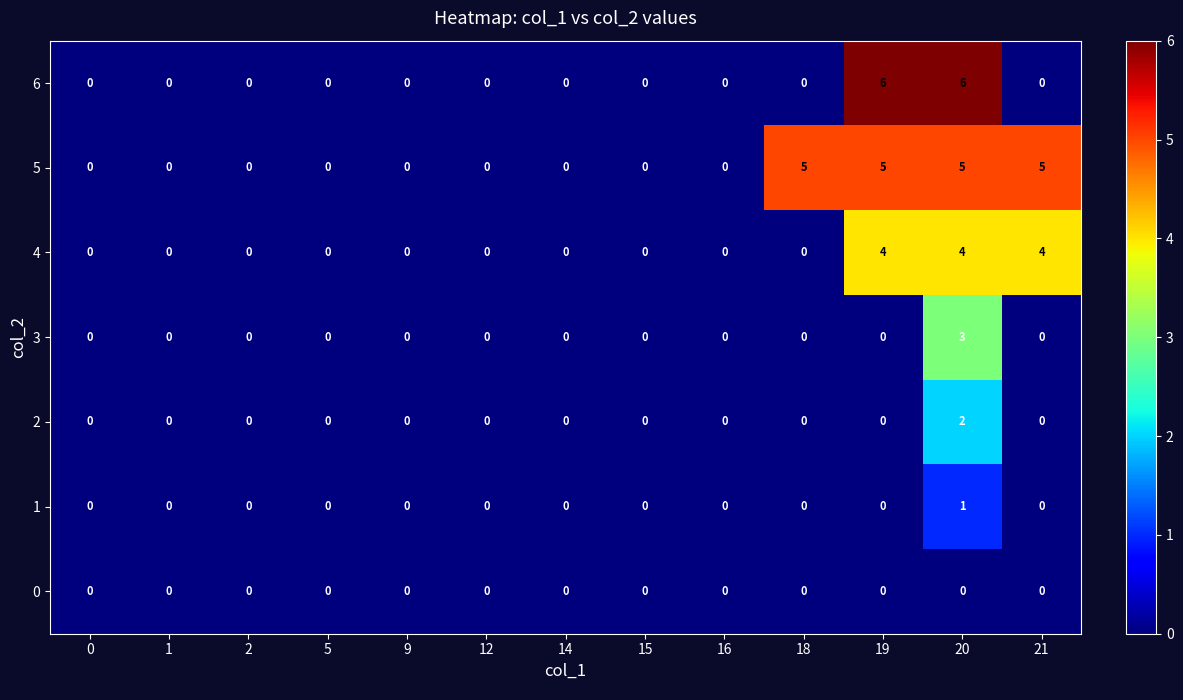

Count the number of categories in the chart.

13